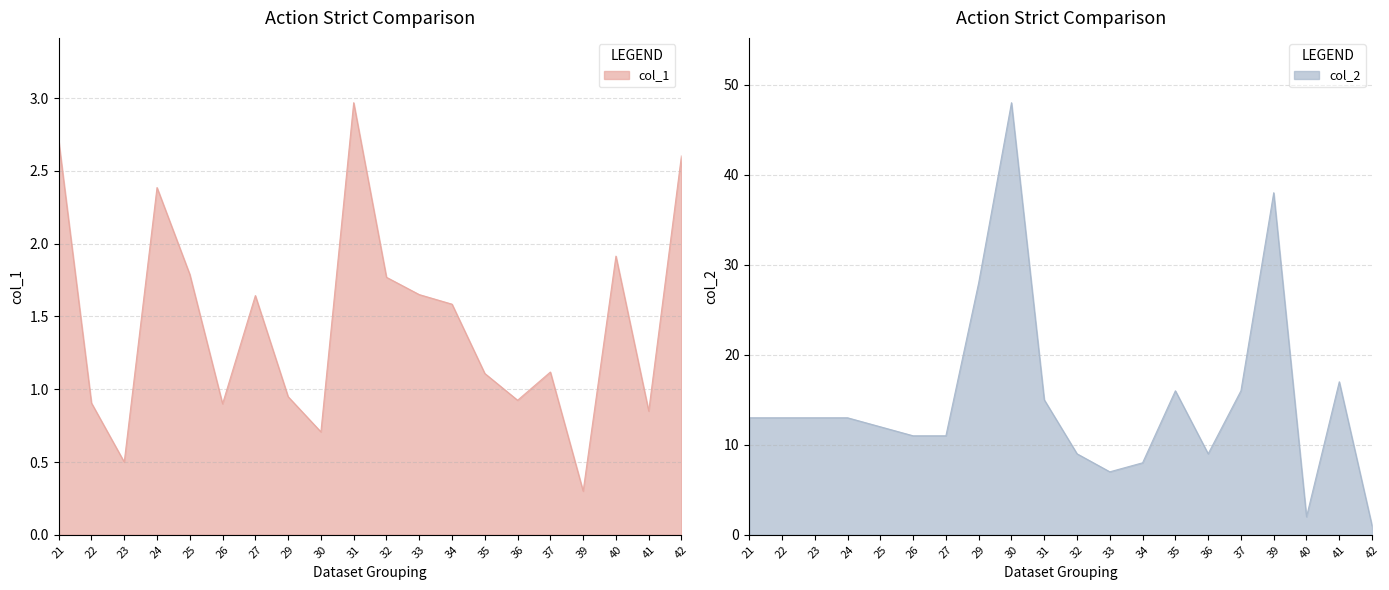

At which category is the sum across all series the highest?

30